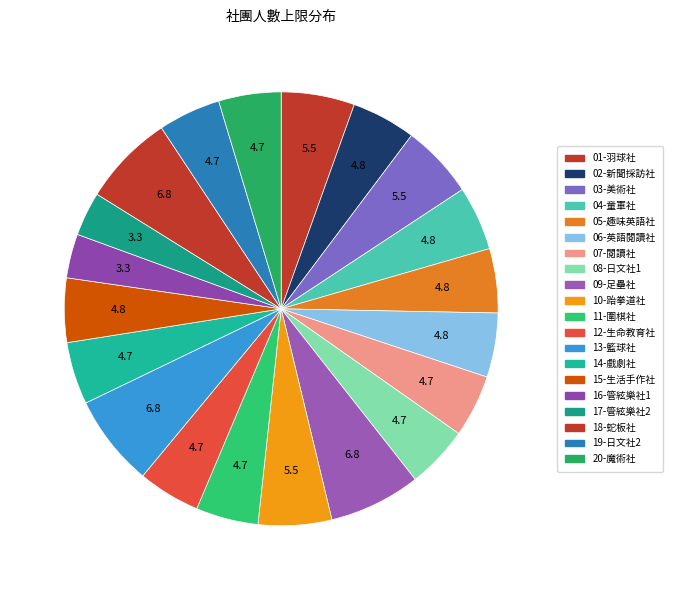

True or false: 06-英語閱讀社 accounts for 5% of the total.

True